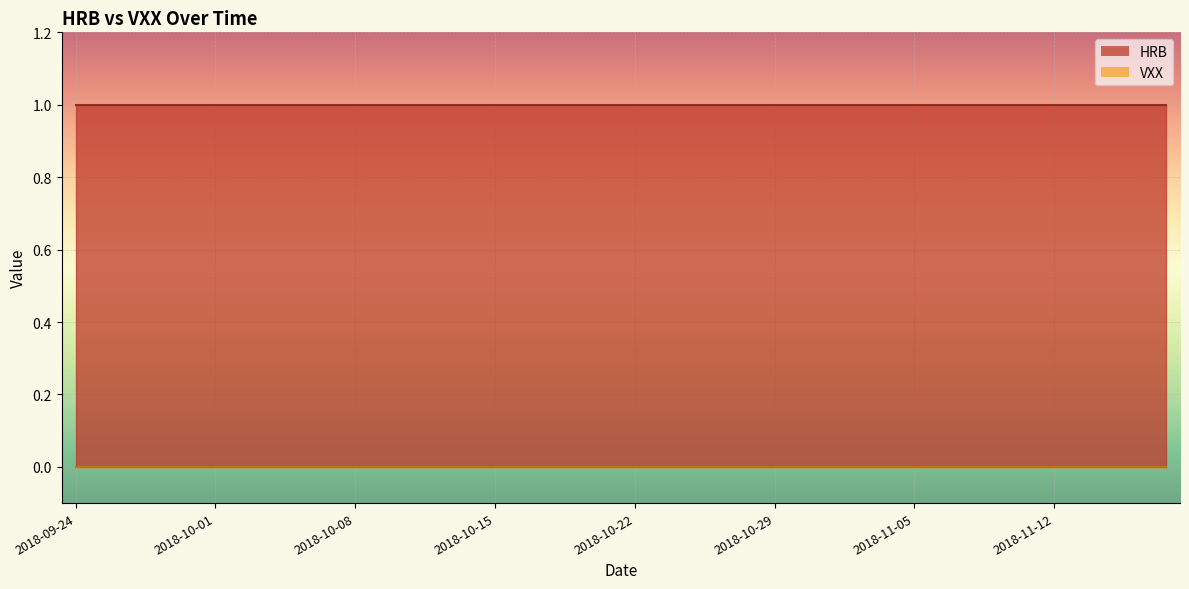

List the series in order of their peak value, highest first.

HRB, VXX